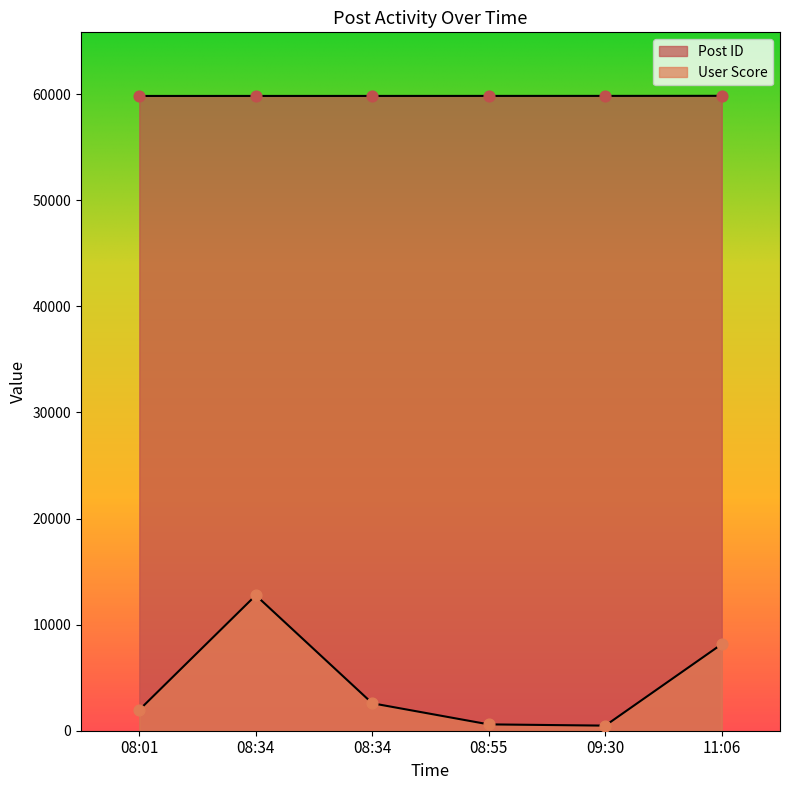

Which series contains the highest Y value?

Post ID